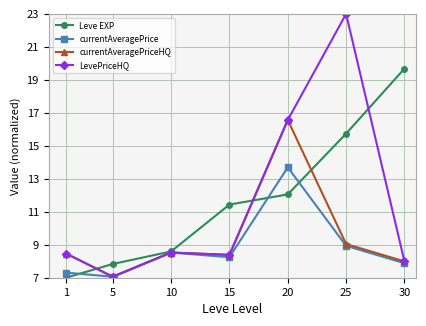

What is the value of the LevePriceHQ point at the 5th from the left?

16.6